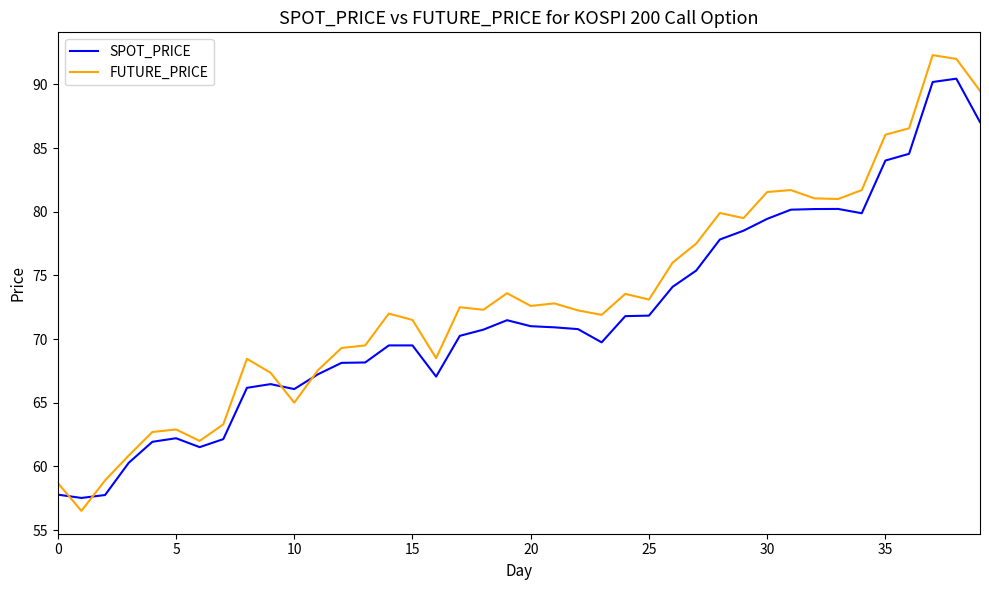

What is the difference between the maximum and second lowest values in the FUTURE_PRICE series?

33.6